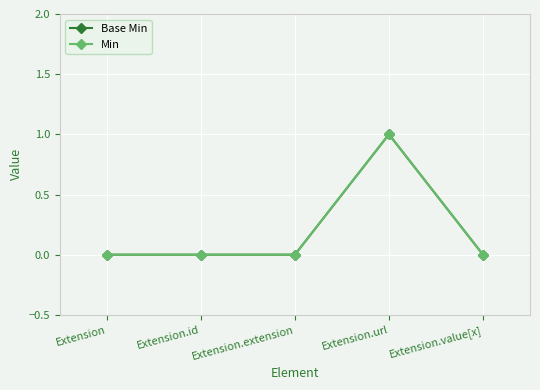

Does the chart have visible grid lines?

Yes